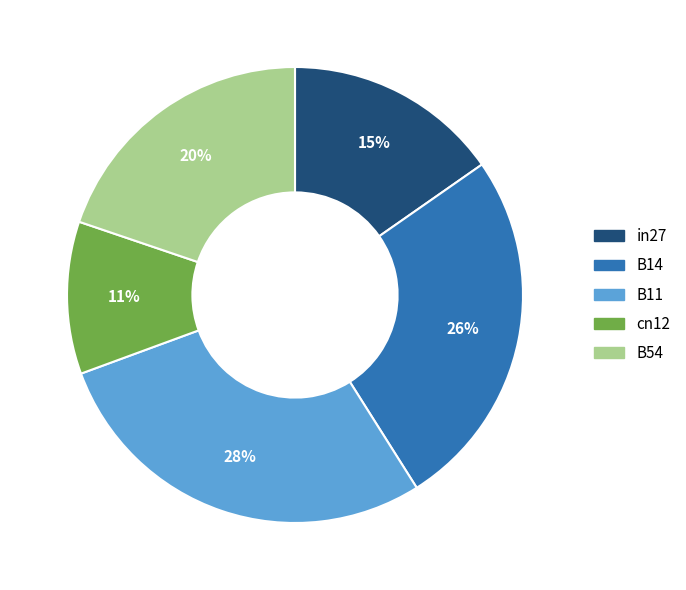

How many segments does this pie chart have?

5